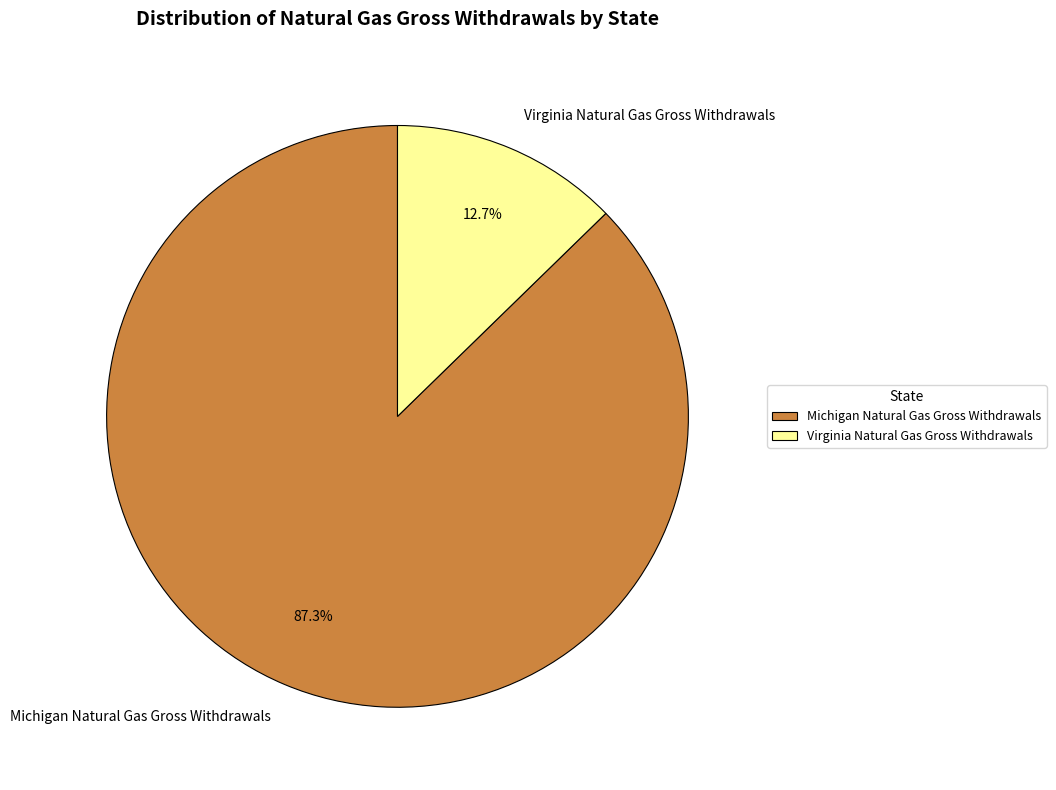

Which has a higher value, Virginia Natural Gas Gross Withdrawals or Michigan Natural Gas Gross Withdrawals?

Michigan Natural Gas Gross Withdrawals